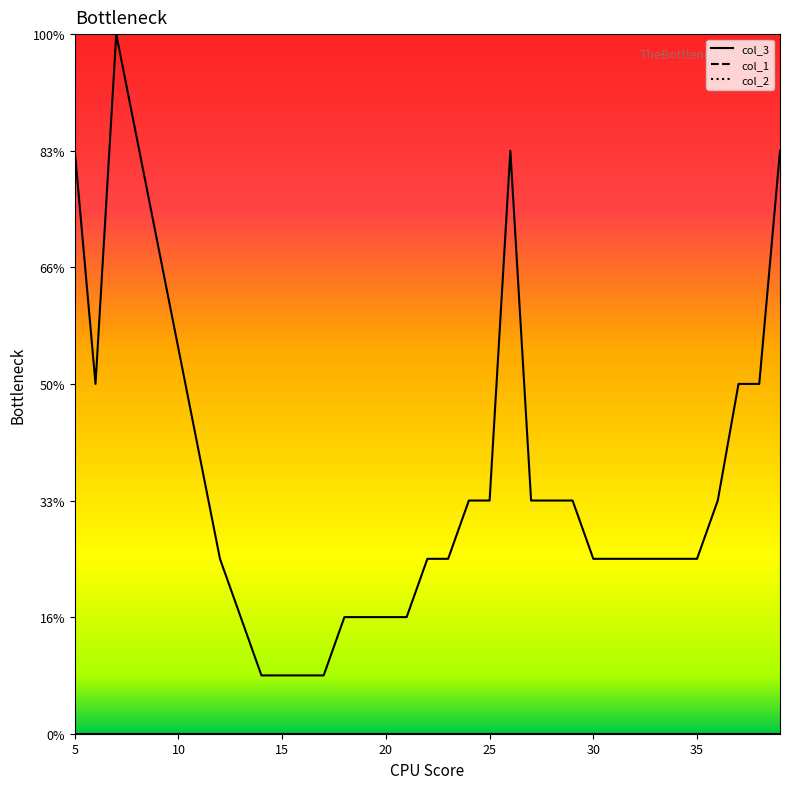

Which category has the lowest value in the col_1_line series?

5